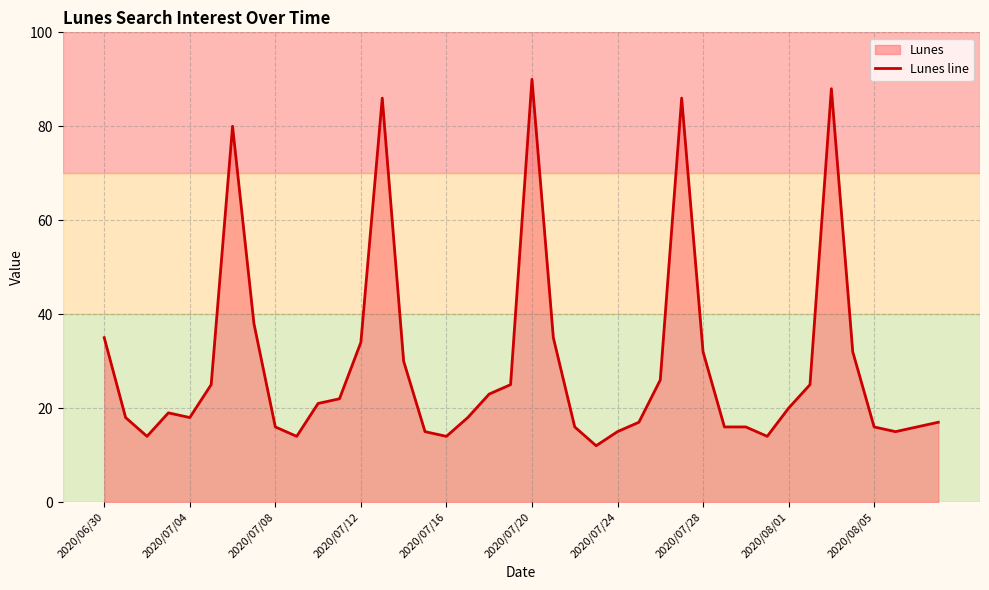

True or false: the data shows 10 at 2020/07/28.

False